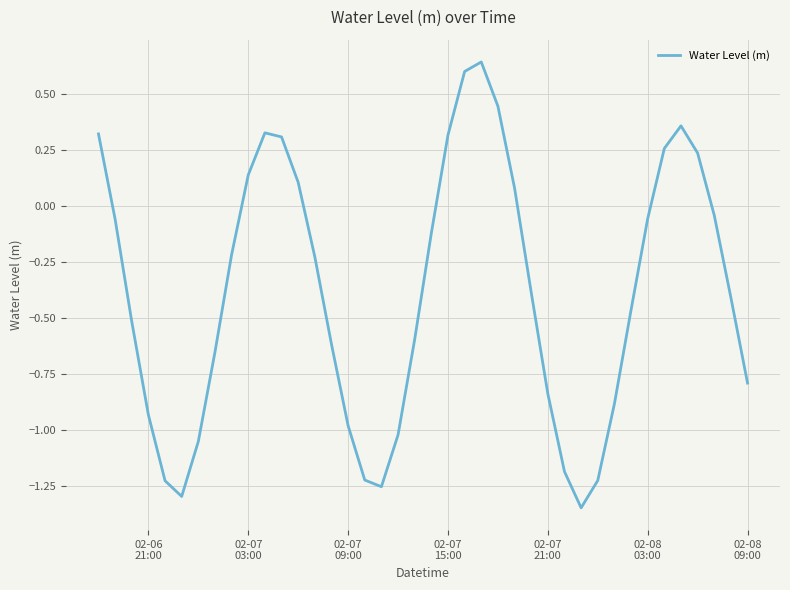

What is the difference between the maximum and minimum values?

2.0